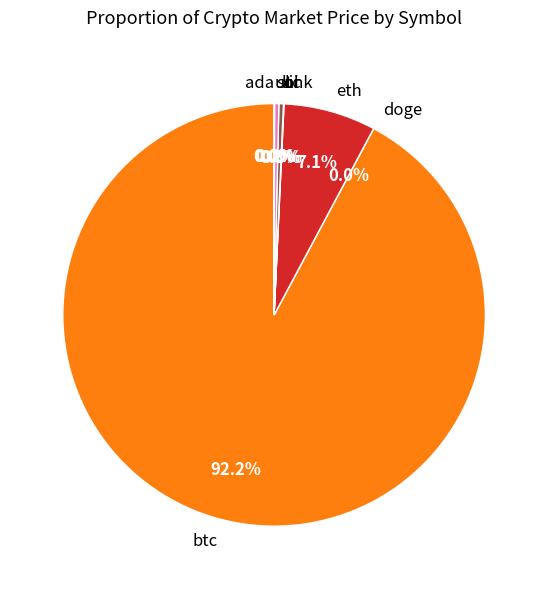

Which slice represents more than half of the pie?

btc